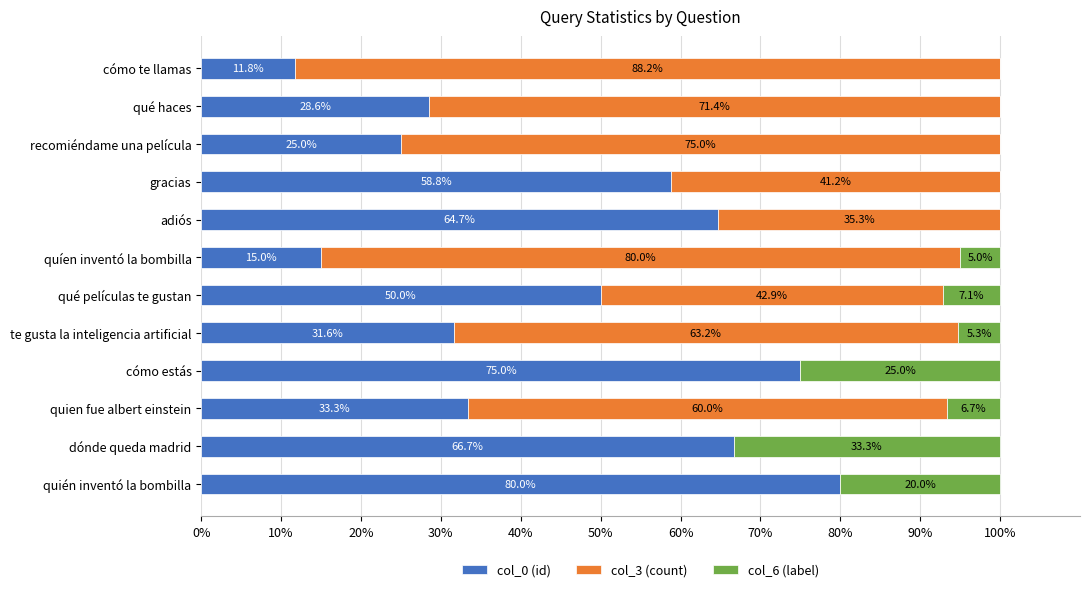

At which label is col_0 (id) closest to 45?

qué películas te gustan